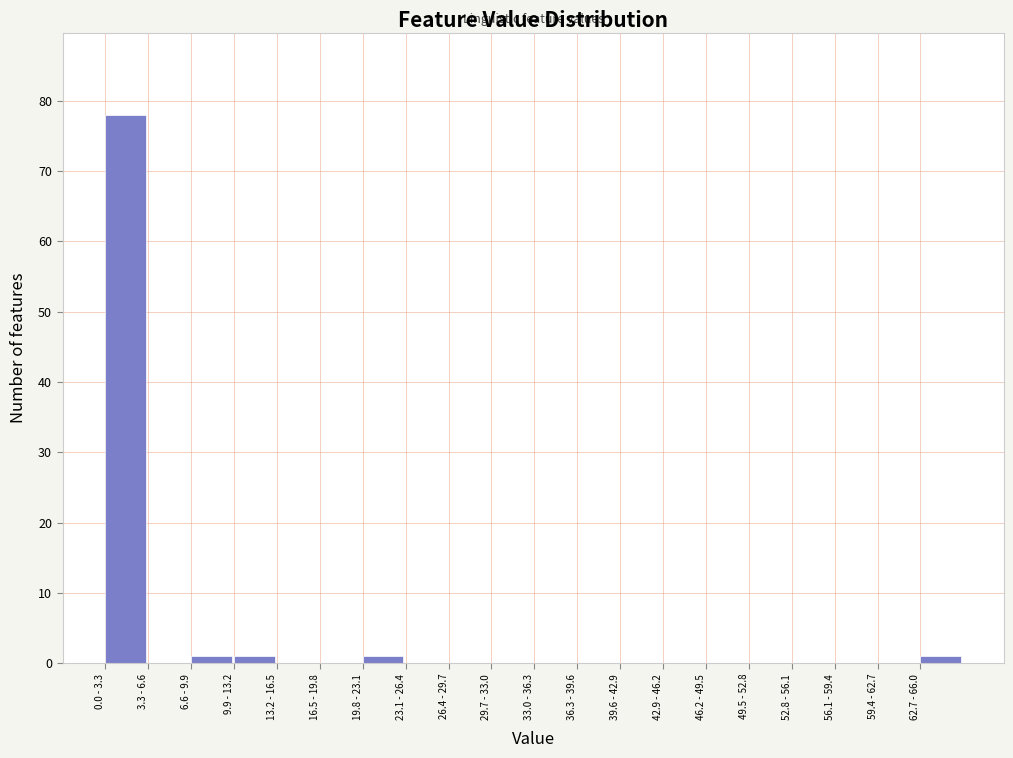

Reading left to right, what are all the values shown in this chart?

0.0 - 3.3=78	3.3 - 6.6=0	6.6 - 9.9=1	9.9 - 13.2=1	13.2 - 16.5=0	16.5 - 19.8=0	19.8 - 23.1=1	23.1 - 26.4=0	26.4 - 29.7=0	29.7 - 33.0=0	33.0 - 36.3=0	36.3 - 39.6=0	39.6 - 42.9=0	42.9 - 46.2=0	46.2 - 49.5=0	49.5 - 52.8=0	52.8 - 56.1=0	56.1 - 59.4=0	59.4 - 62.7=0	62.7 - 66.0=1